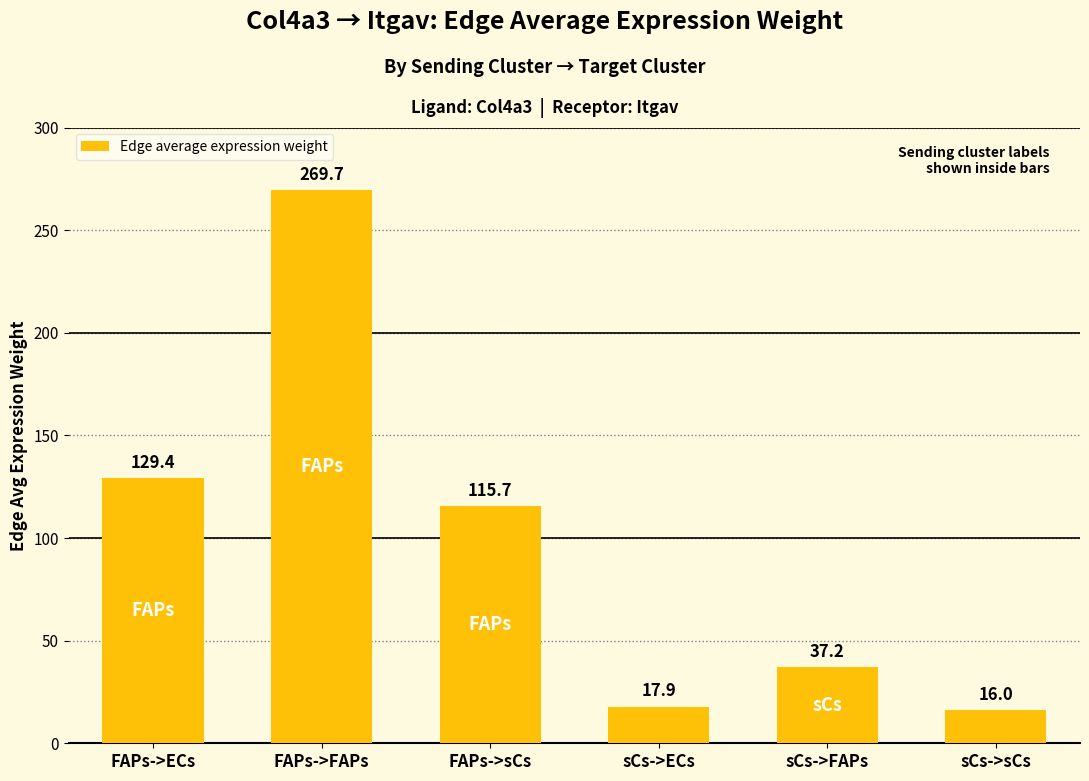

What is the ratio of the value at sCs->FAPs to the value at sCs->ECs?

2.1